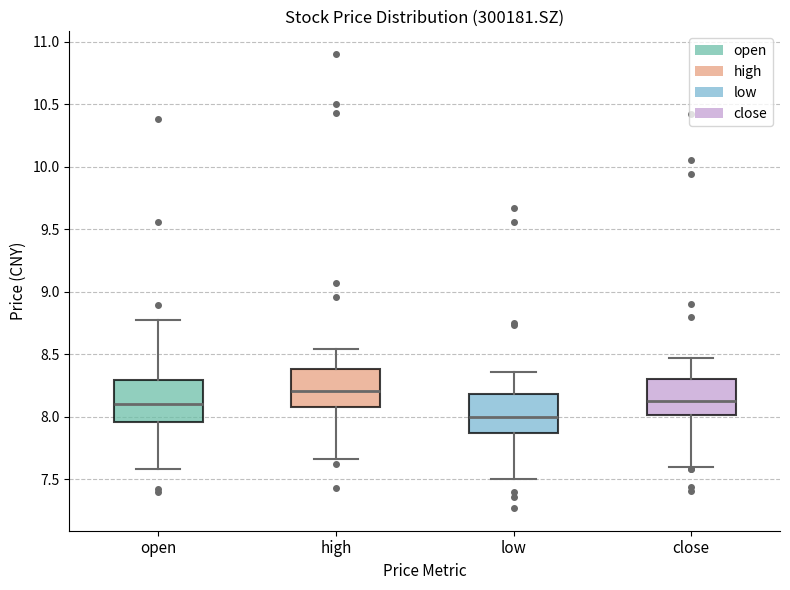

Reading left to right, read every box against the y-axis: the position of its median line, the range the box covers, and the ends of its whiskers. The values are not printed on the chart, so give them approximately, as read against the axis.

open: median 8.10, box 7.95 to 8.30, whiskers 7.60 to 8.75
high: median 8.20, box 8.10 to 8.40, whiskers 7.65 to 8.55
low: median 8.00, box 7.85 to 8.20, whiskers 7.50 to 8.35
close: median 8.15, box 8.00 to 8.30, whiskers 7.60 to 8.45